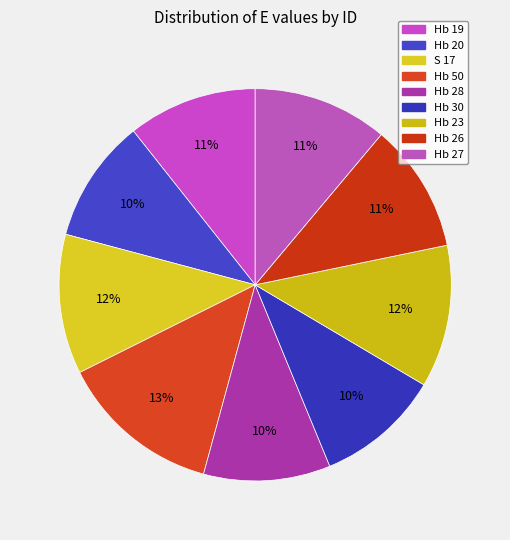

What is the smallest slice in the pie chart?

Hb 20